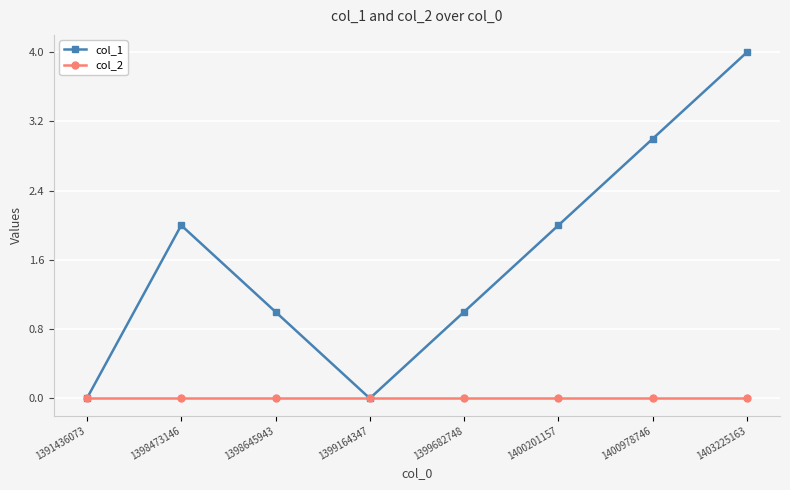

What is the total value across all series at 1400201157?

2